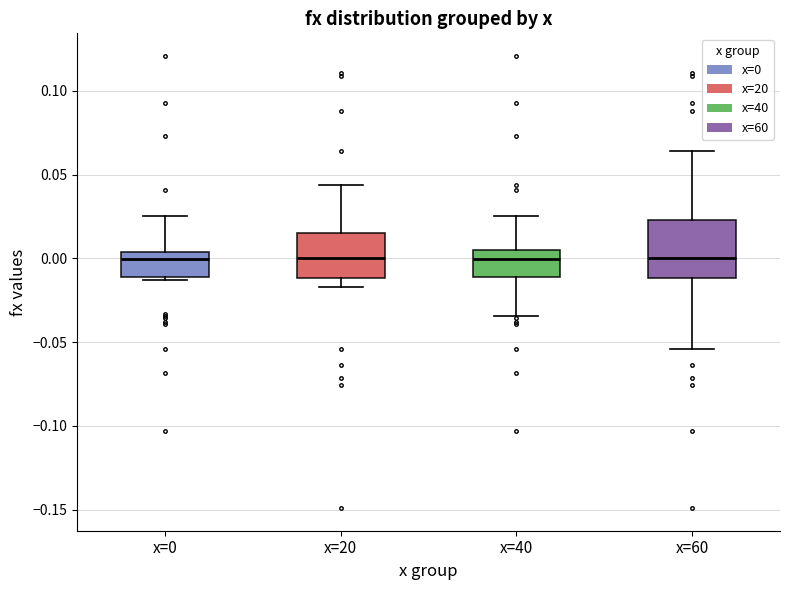

Reading left to right, read every box against the y-axis: the position of its median line, the range the box covers, and the ends of its whiskers. The values are not printed on the chart, so give them approximately, as read against the axis.

x=0: median 0.000, box -0.010 to 0.005, whiskers -0.015 to 0.025
x=20: median 0.000, box -0.010 to 0.015, whiskers -0.015 to 0.045
x=40: median 0.000, box -0.010 to 0.005, whiskers -0.035 to 0.025
x=60: median 0.000, box -0.010 to 0.025, whiskers -0.055 to 0.065